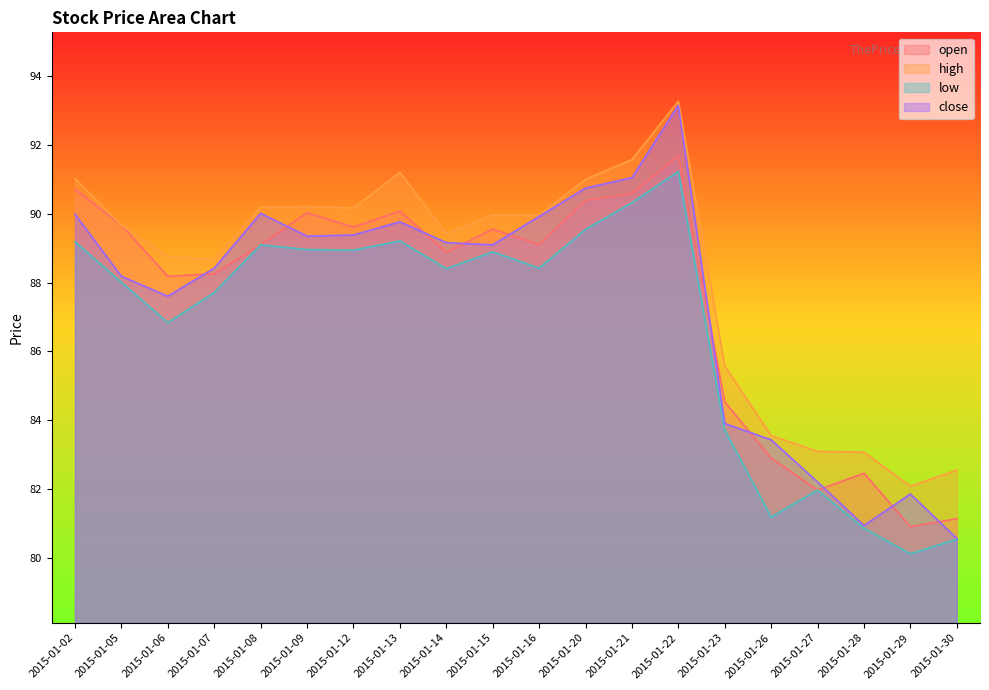

True or false: high and low cross at least once.

False